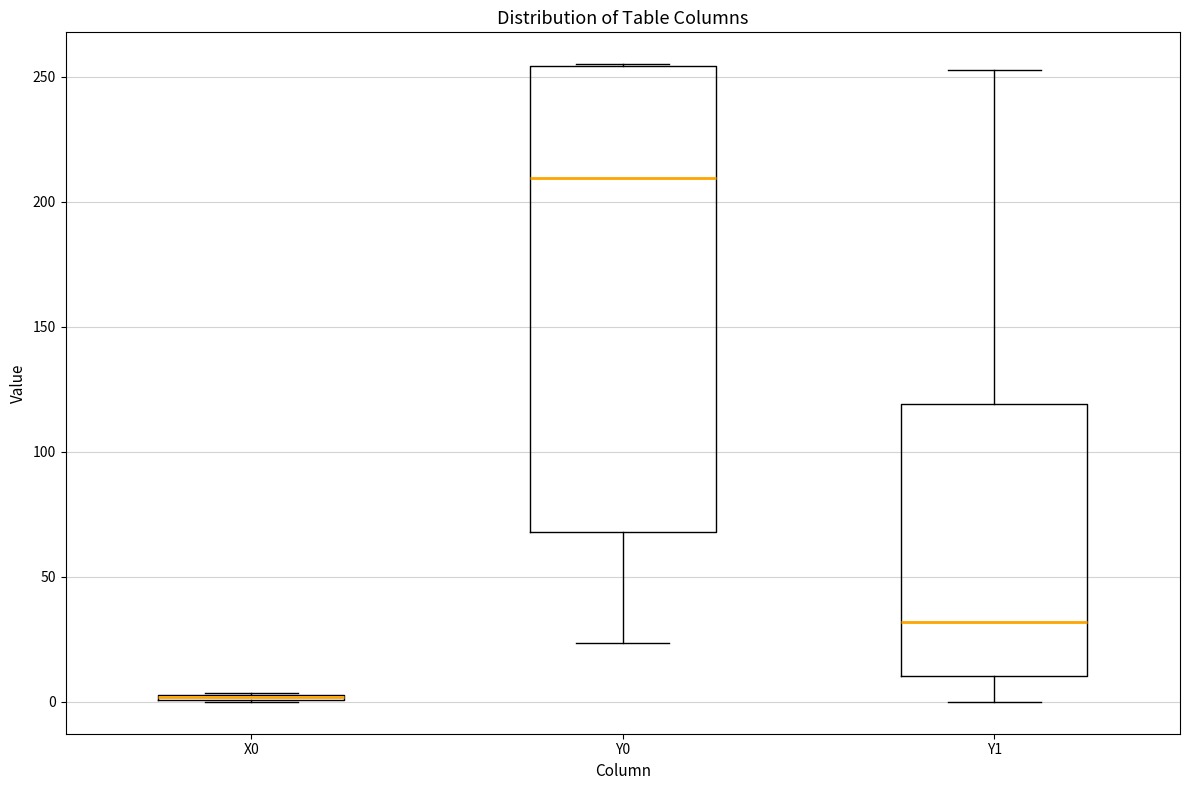

Where is the lower edge of the box for X0 on the y-axis? The values are not printed on the chart, so give them approximately, as read against the axis.

0